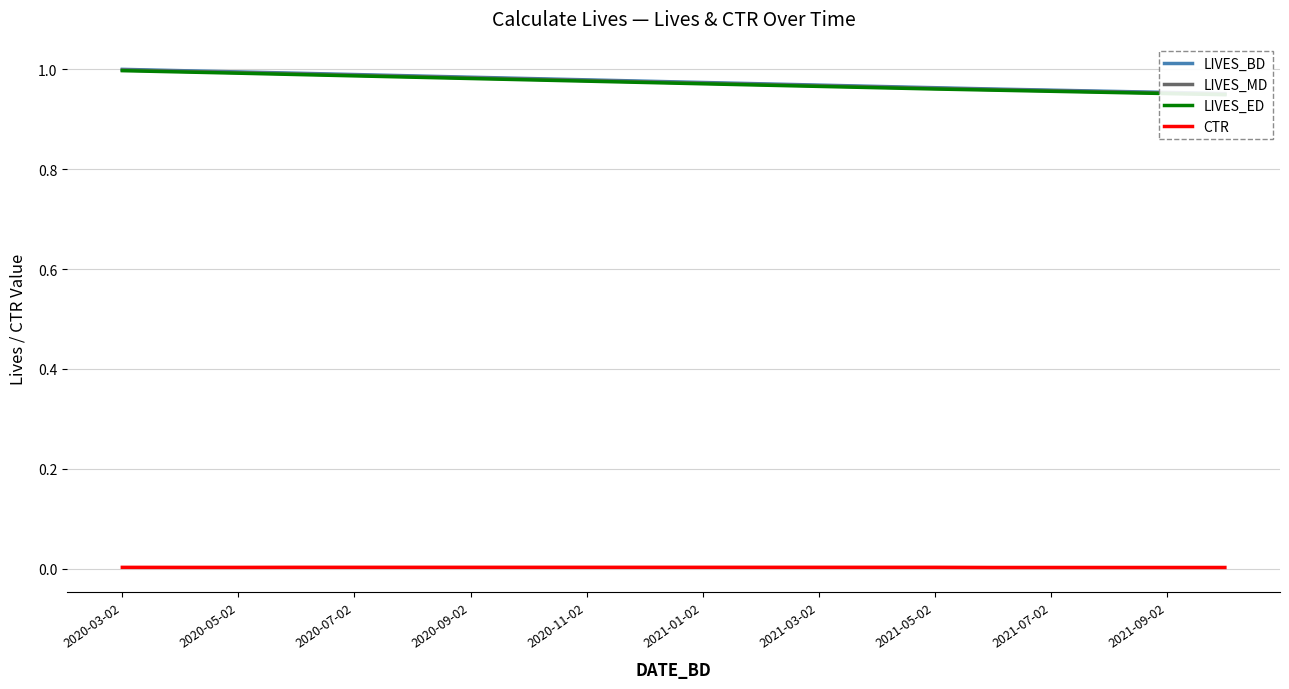

The value of CTR at 2020-11-02 is 0.0. True or false?

True